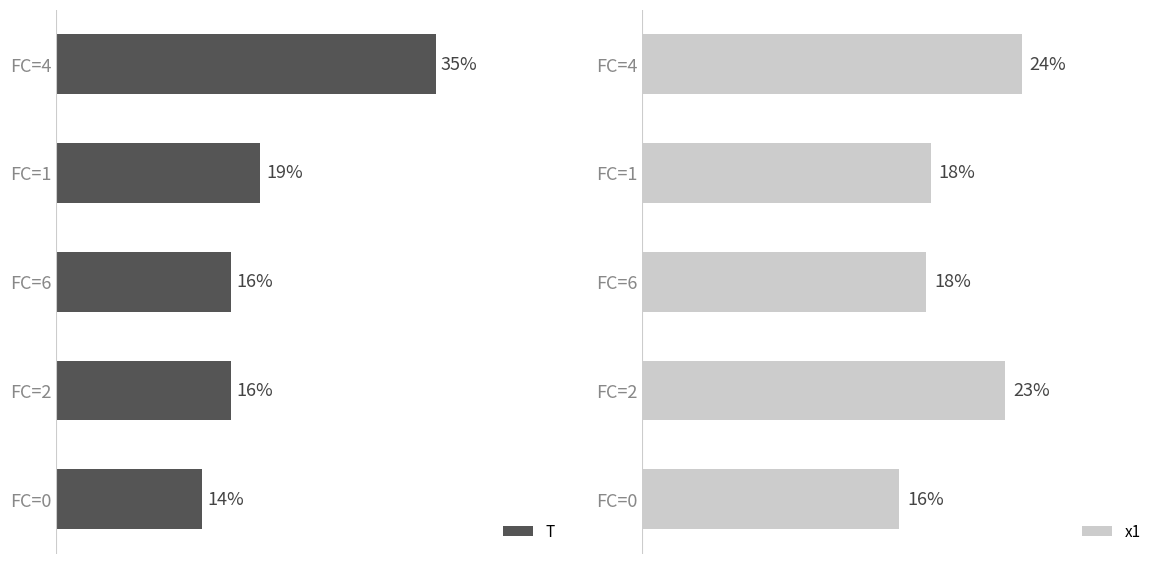

Which category has the lowest value in the x1 series?

FC=0